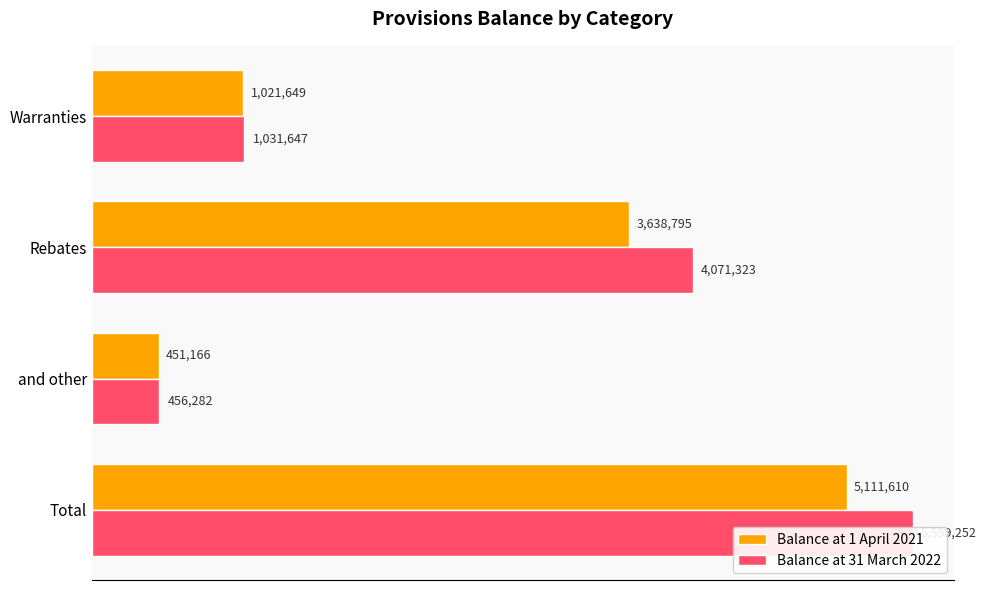

Reading left to right, extract all data points from this chart.

Balance at 1 April 2021: 1021649	3638795	451166	5111610
Balance at 31 March 2022: 1031647	4071323	456282	5559252